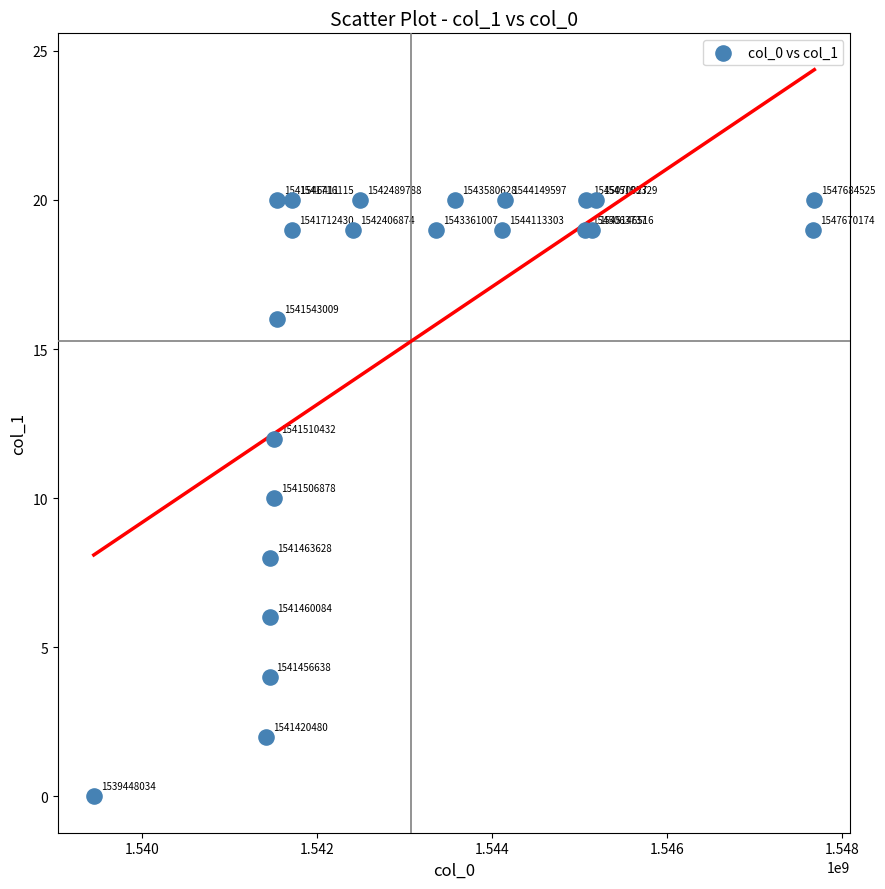

What Y value in the scatter plot is closest to 10?

10